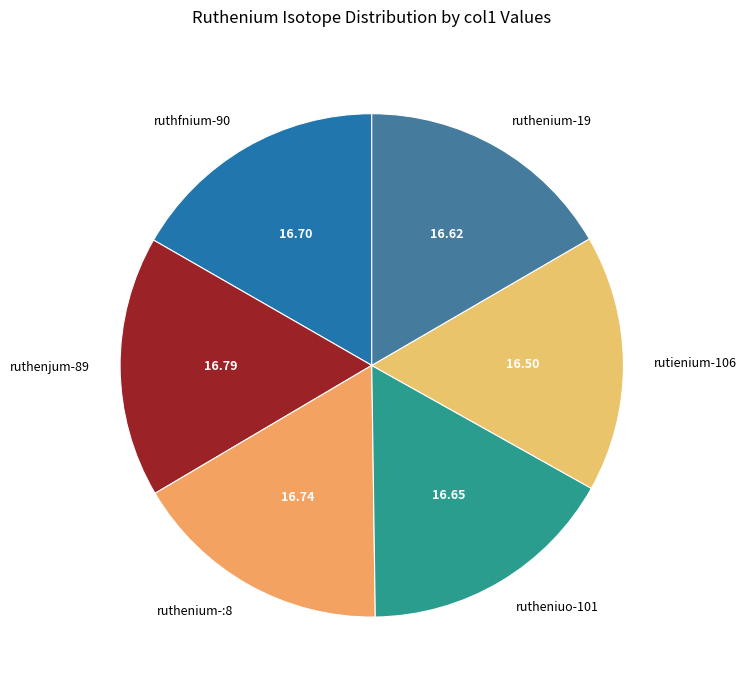

Approximately how many times larger is the value at ruthenium-:8 compared to ruthfnium-90?

1.0